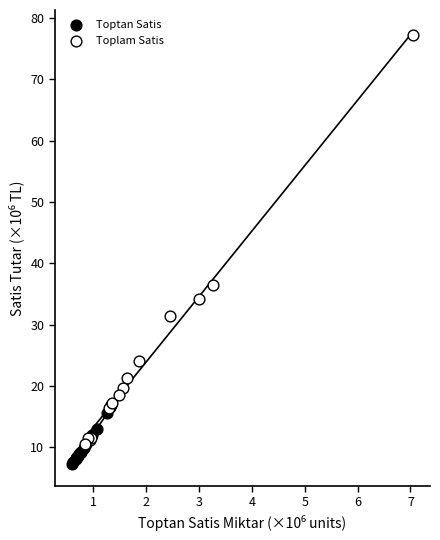

Which series has the largest Y range (max minus min)?

Toplam Satis